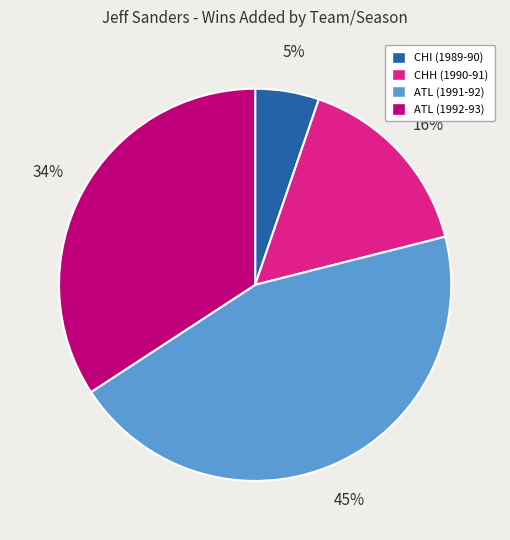

Which has a higher value, ATL (1991-92) or ATL (1992-93)?

ATL (1991-92)